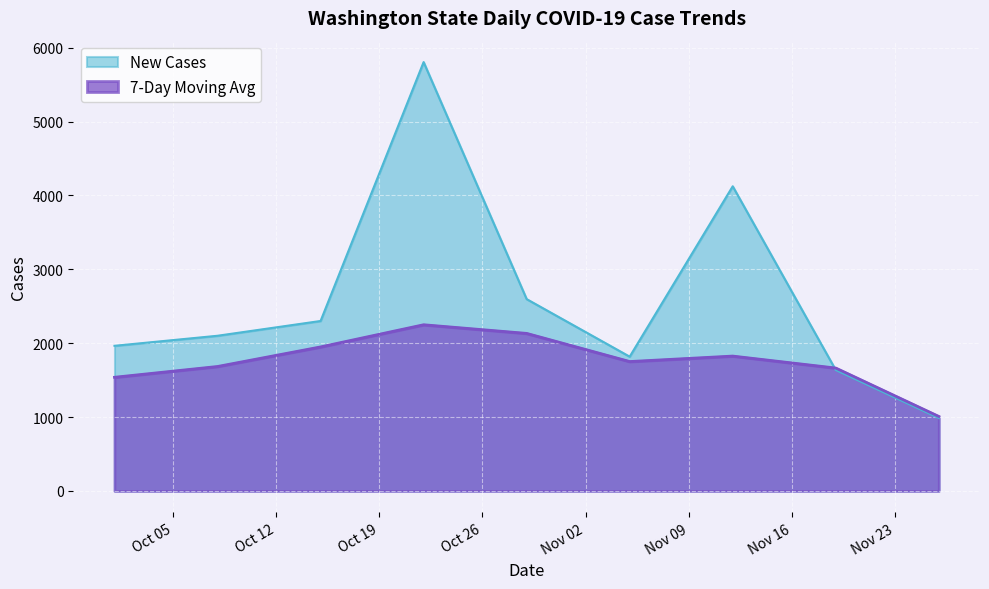

What is the sum of all New Cases values?

23326